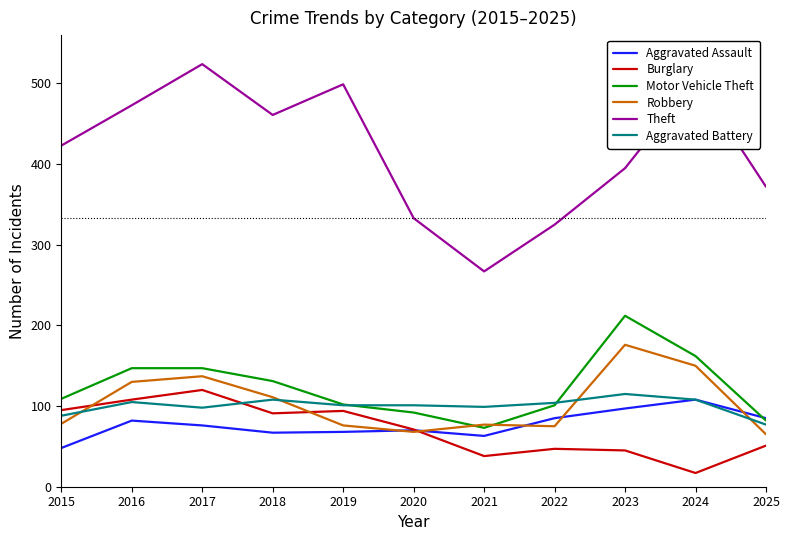

At which category does Aggravated Battery reach its first local peak?

2016